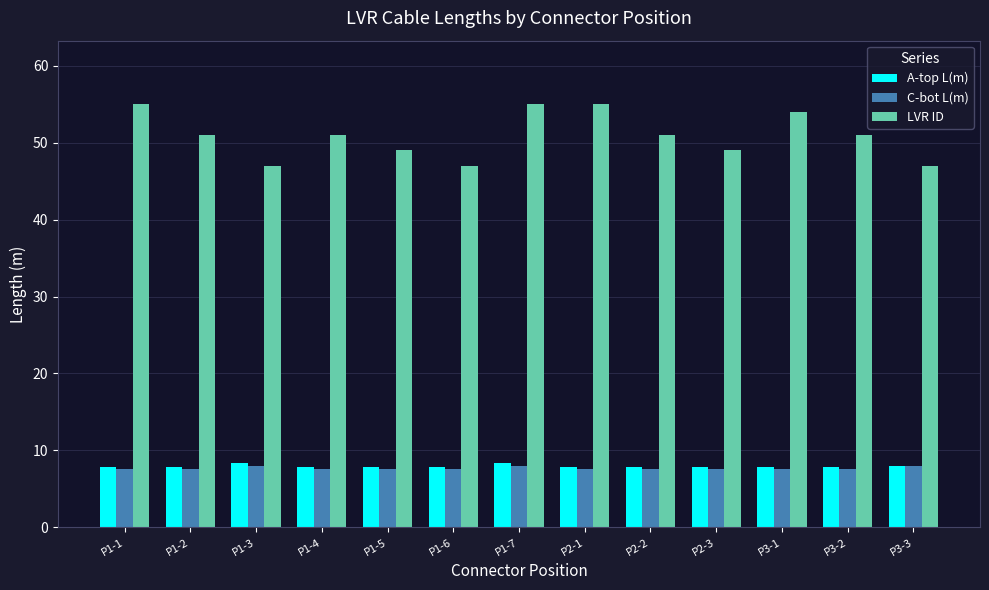

What is the total value across all series at P1-3?

63.4